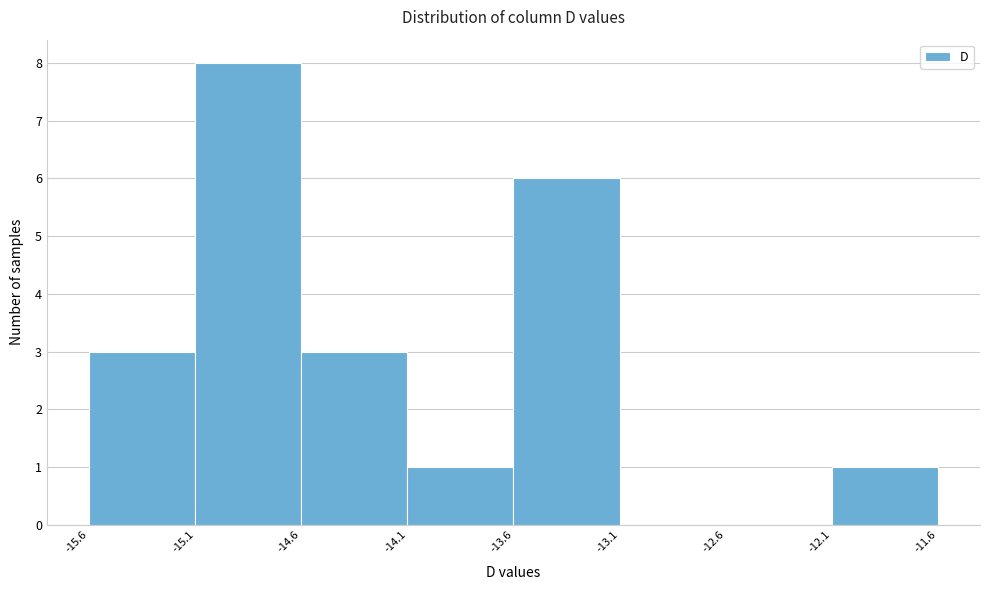

Over which range of the x-axis is the bar tallest?

-15.1 to -14.6